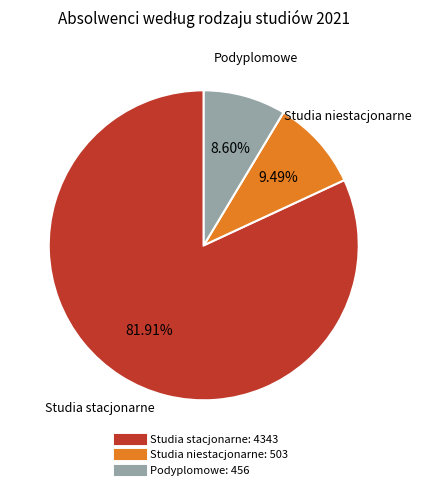

To the nearest percent, what is the difference between the largest and smallest slice percentages?

73%